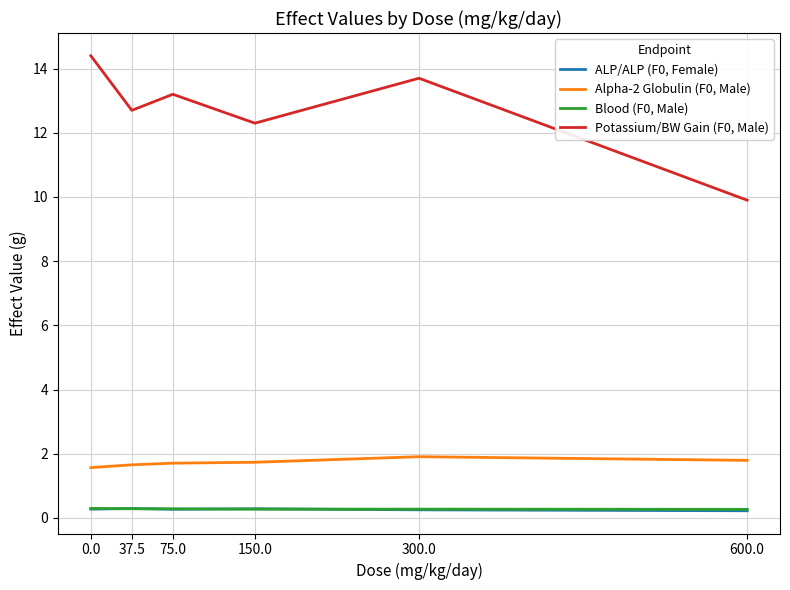

Is the value of ALP/ALP (F0, Female) at 75.0 greater than the value of Potassium/BW Gain (F0, Male) at 150.0?

No